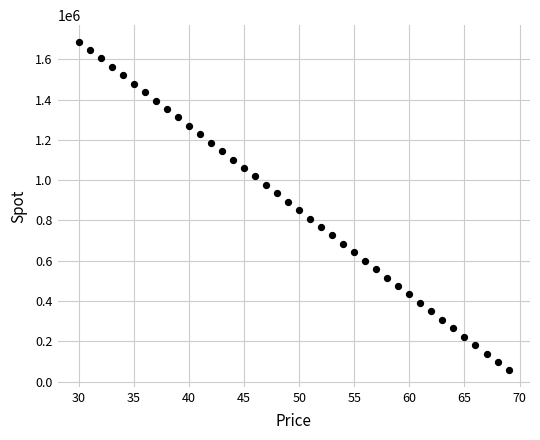

What is the range of Y values (max minus min)?

1632621.1